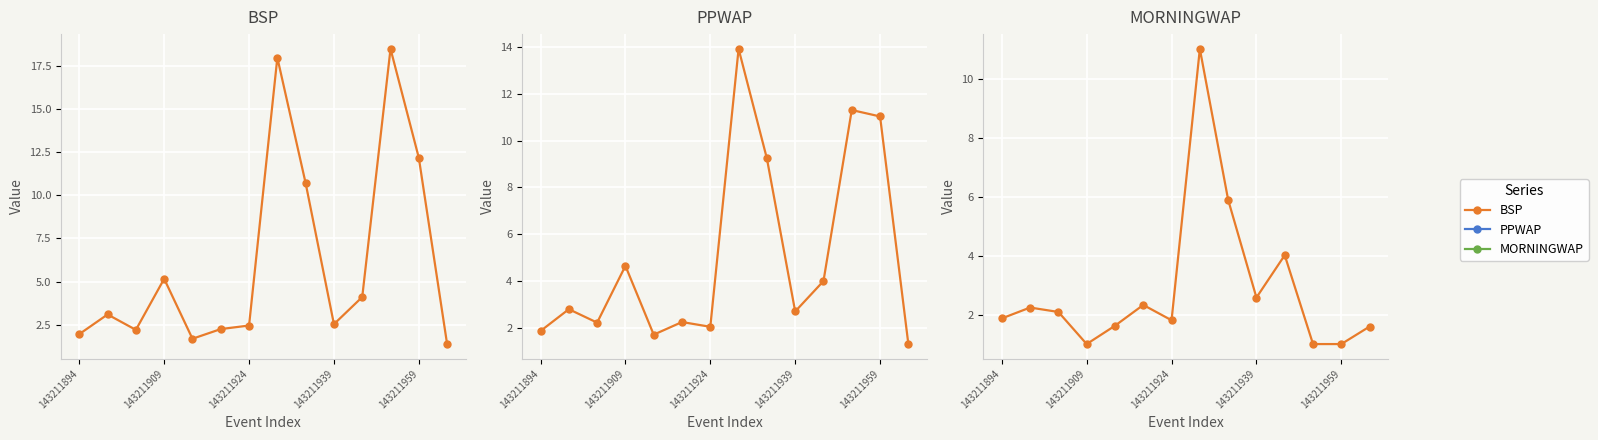

What are all the series names shown in the legend?

BSP, PPWAP, MORNINGWAP